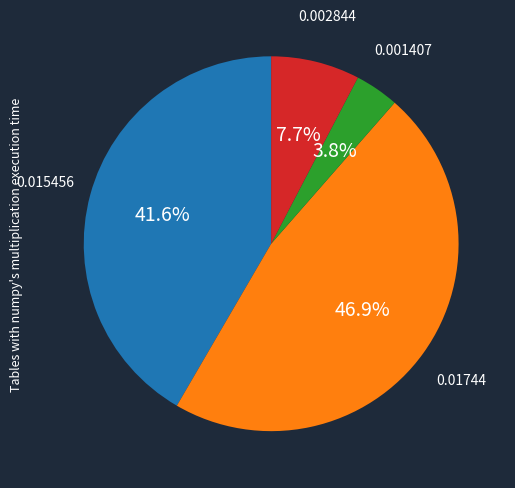

Is there any slice that represents more than half of the pie?

No